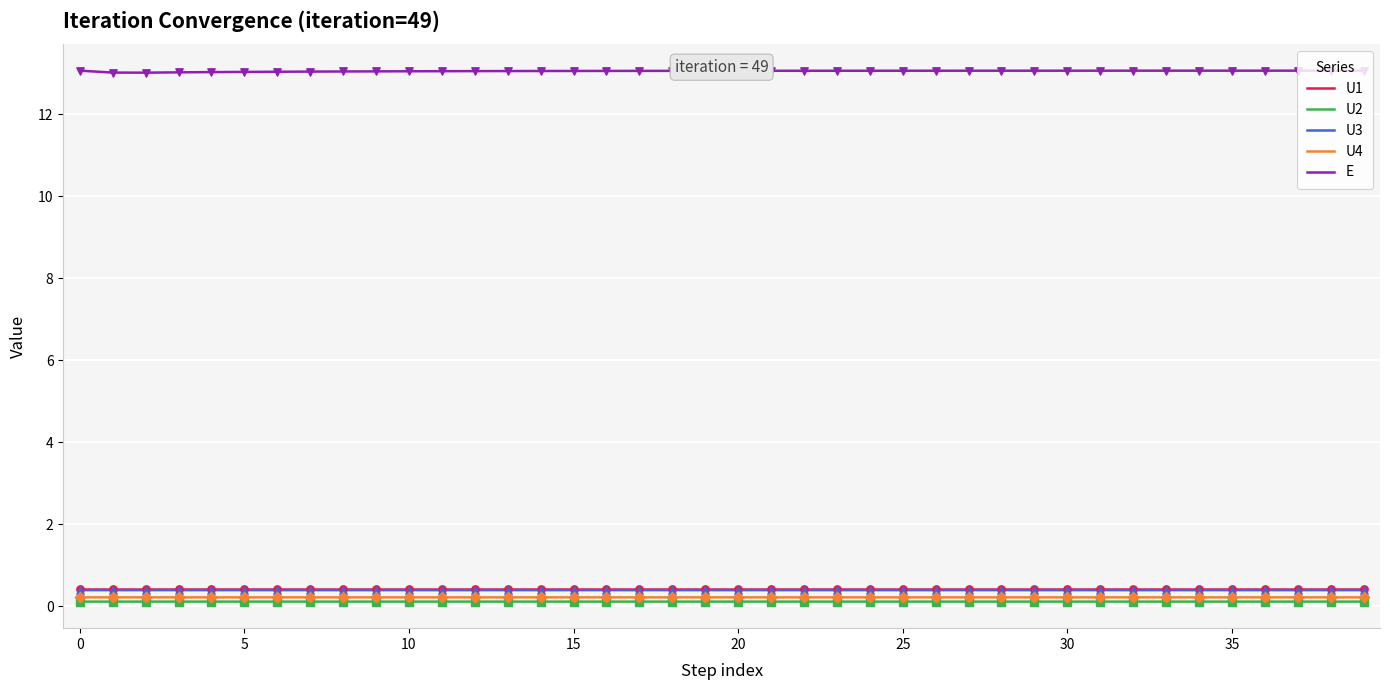

Which series has the largest range (max minus min)?

E